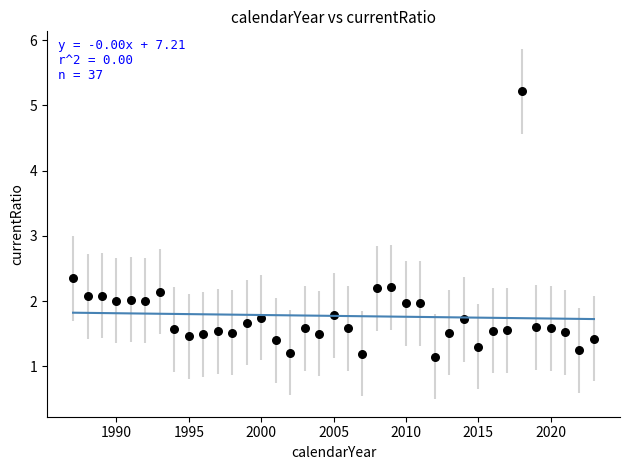

What is the range of Y values (max minus min)?

4.1